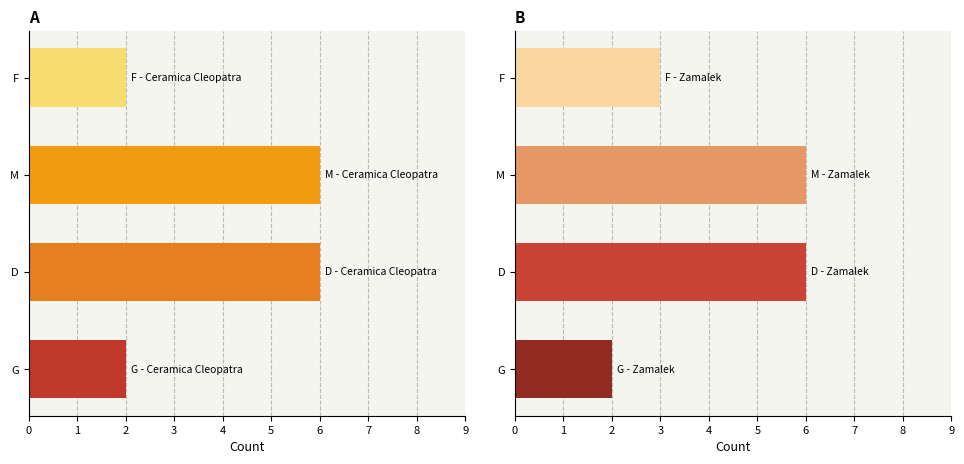

How many bars are there in each group?

2